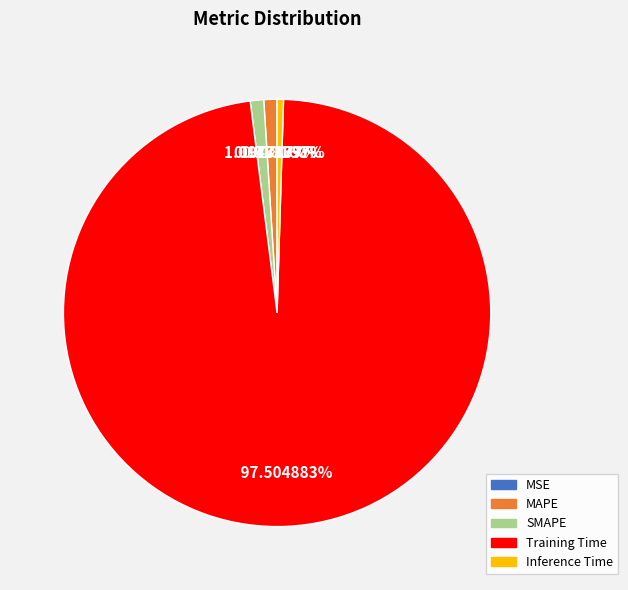

Is it true that Training Time is 98% of the pie?

True